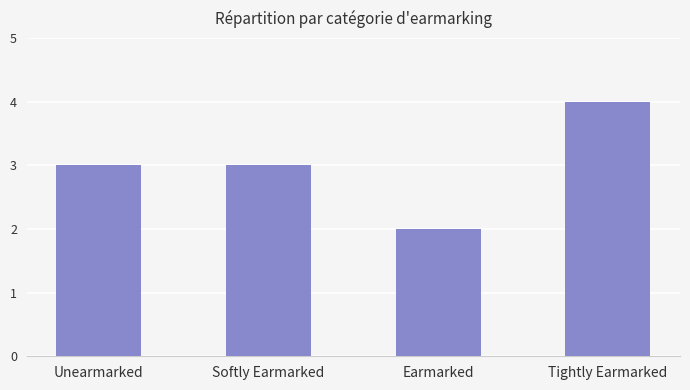

Between Softly Earmarked and Earmarked, which is larger?

Softly Earmarked